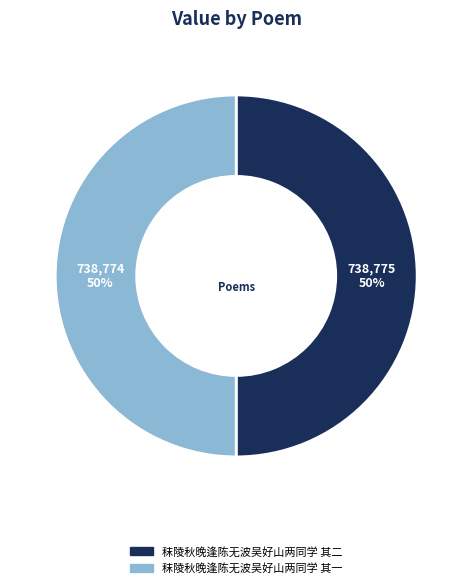

What is the ratio of the value at 秣陵秋晚逢陈无波吴好山两同学 其一 to the value at 秣陵秋晚逢陈无波吴好山两同学 其二?

1.0